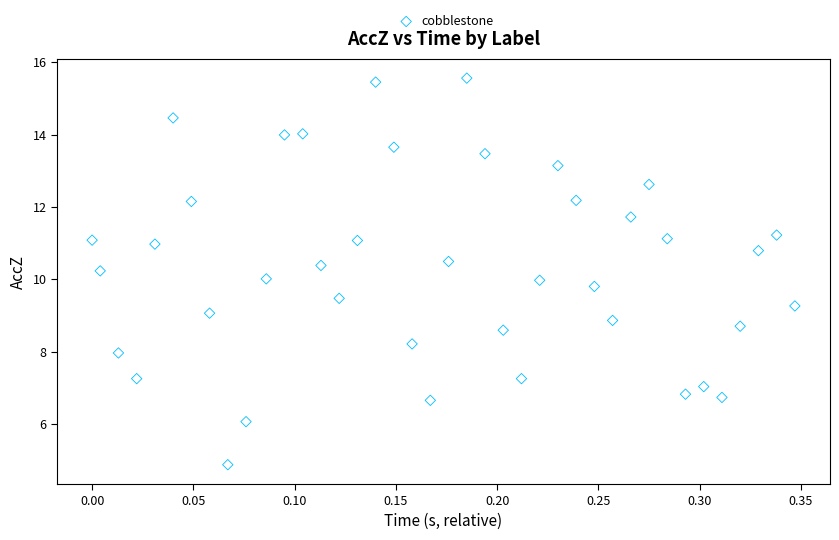

What is the range of Y values (max minus min)?

10.7